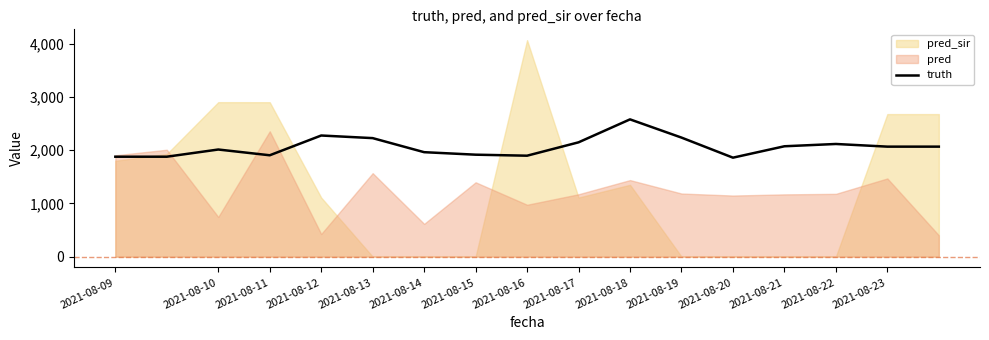

At which label does truth reach its peak?

2021-08-18